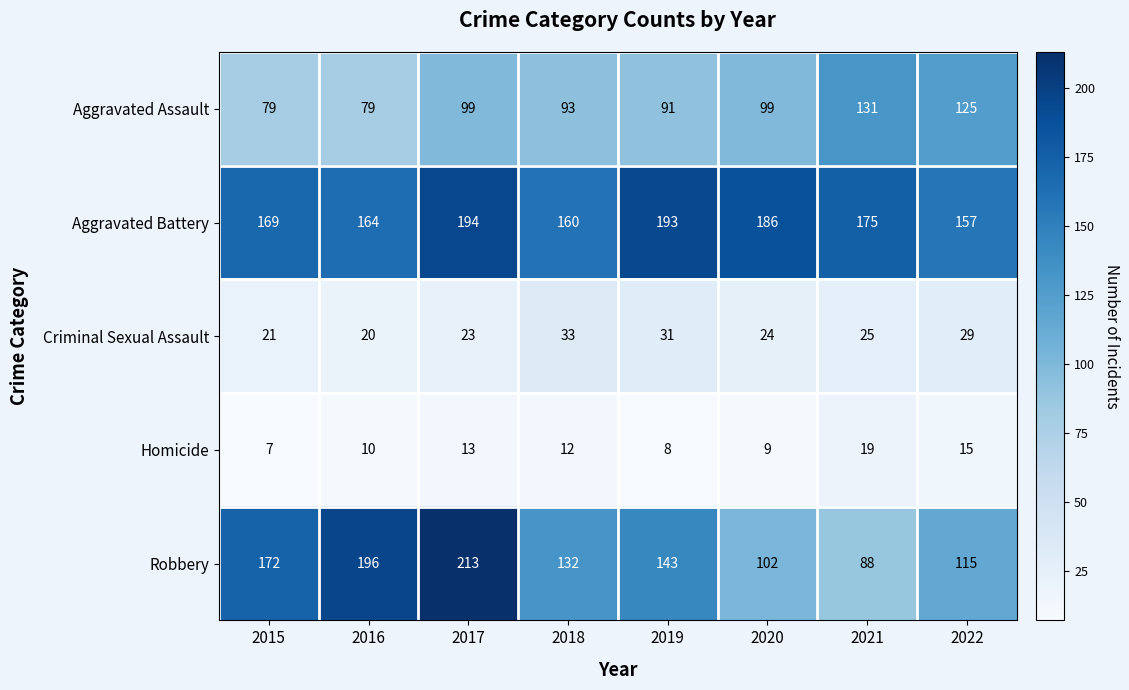

Which series changed the most between 2015 and 2021?

Robbery